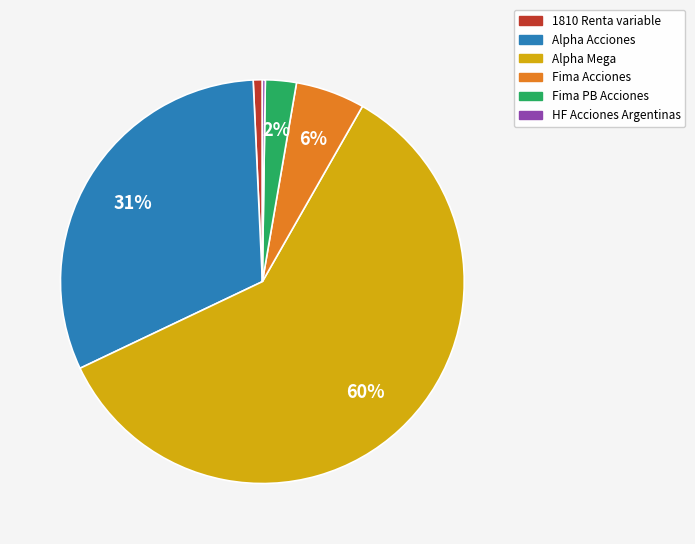

True or false: Fima Acciones accounts for 6% of the total.

True